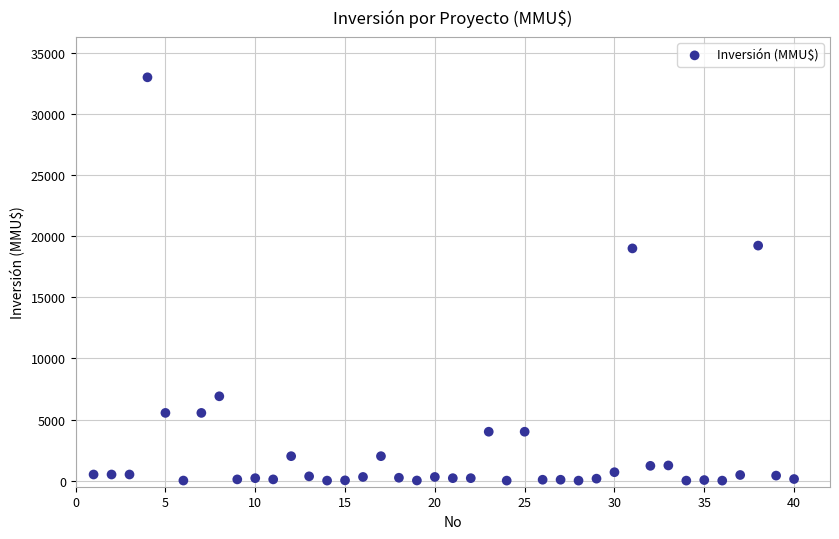

What is the range of X values (max minus min)?

39